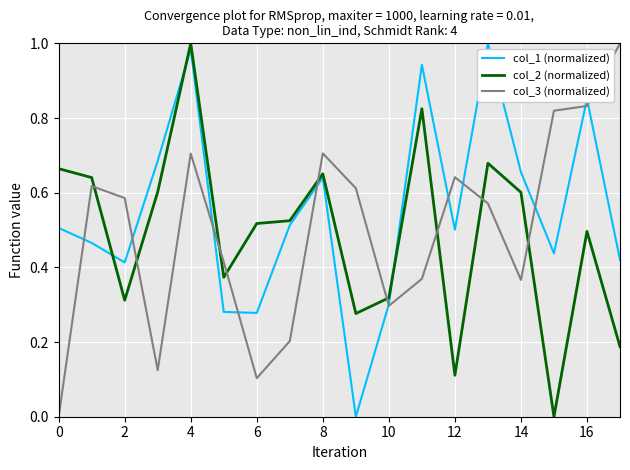

Which series has the largest total across all categories?

col_1 (normalized)